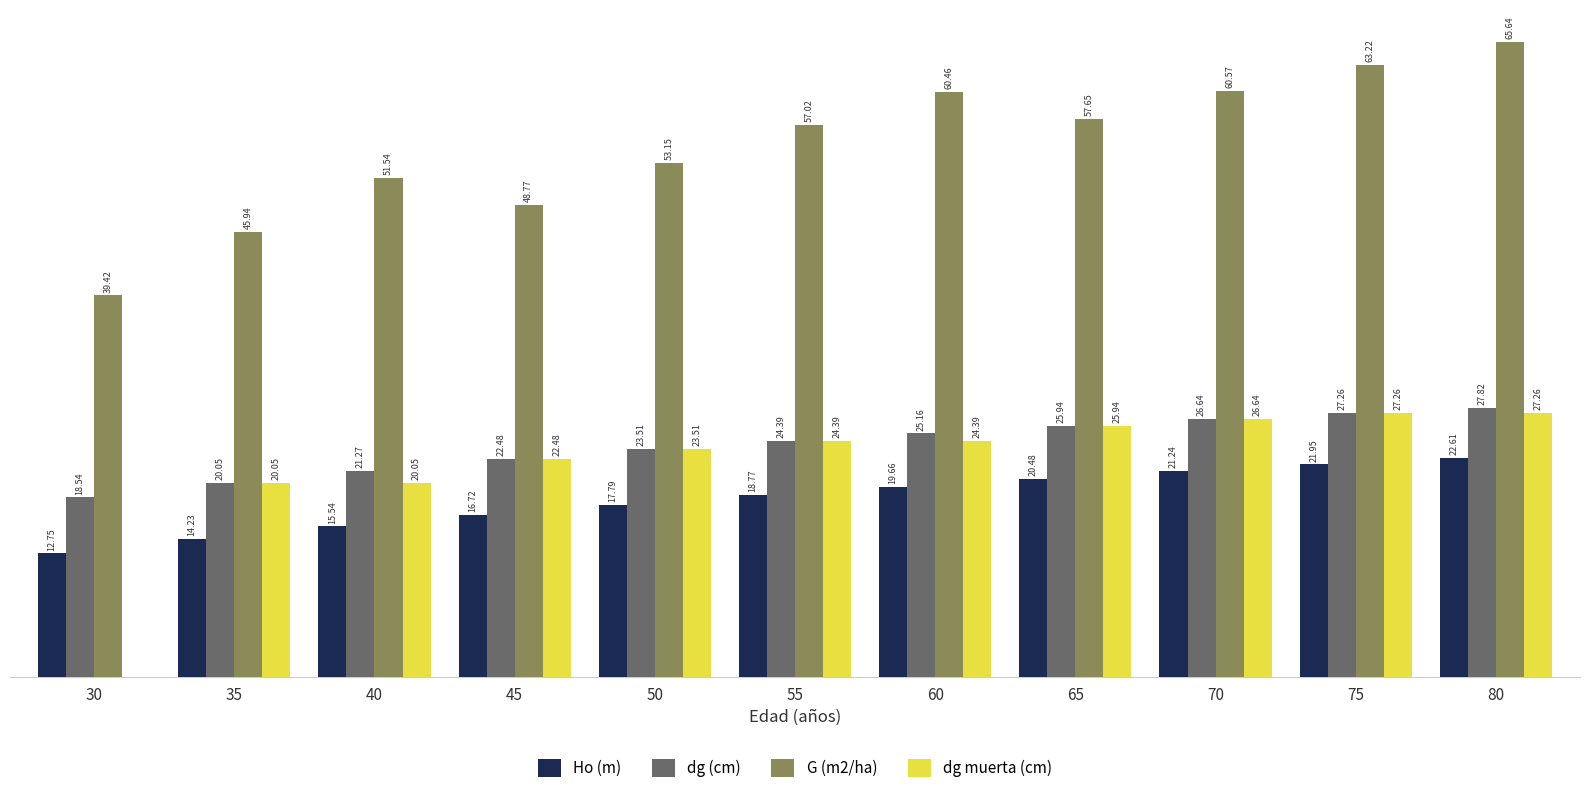

Between 55 and 75, which series saw the biggest shift?

G (m2/ha)